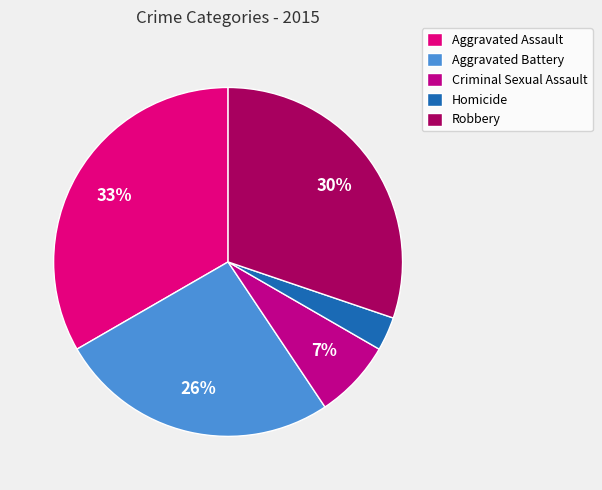

Is it true that Aggravated Assault is 22% of the pie?

False